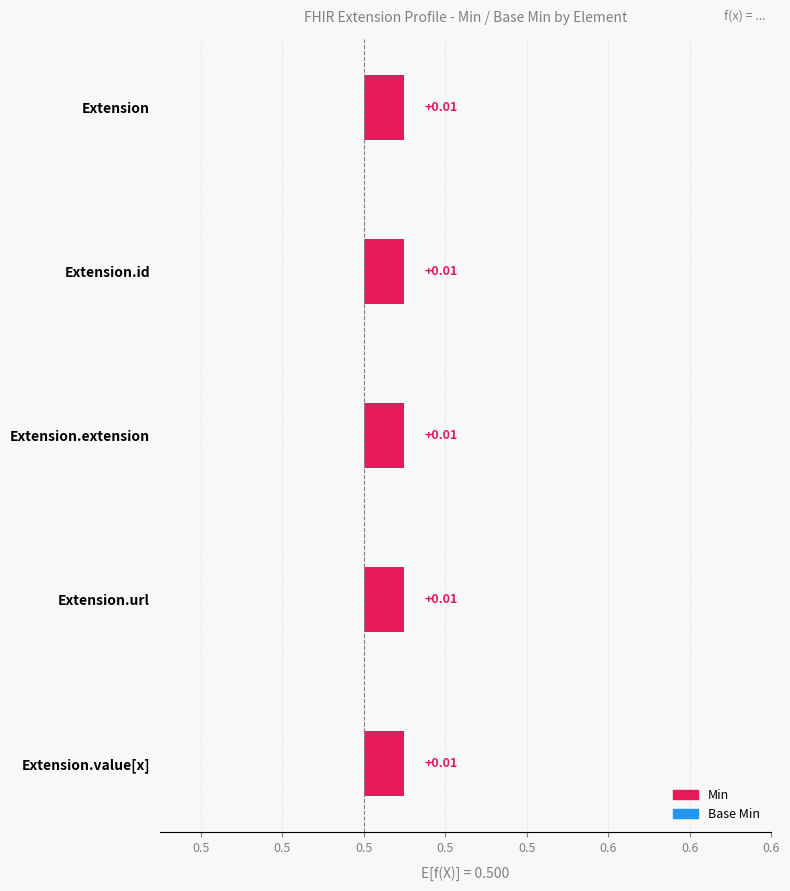

What position from the right is Extension.url?

2